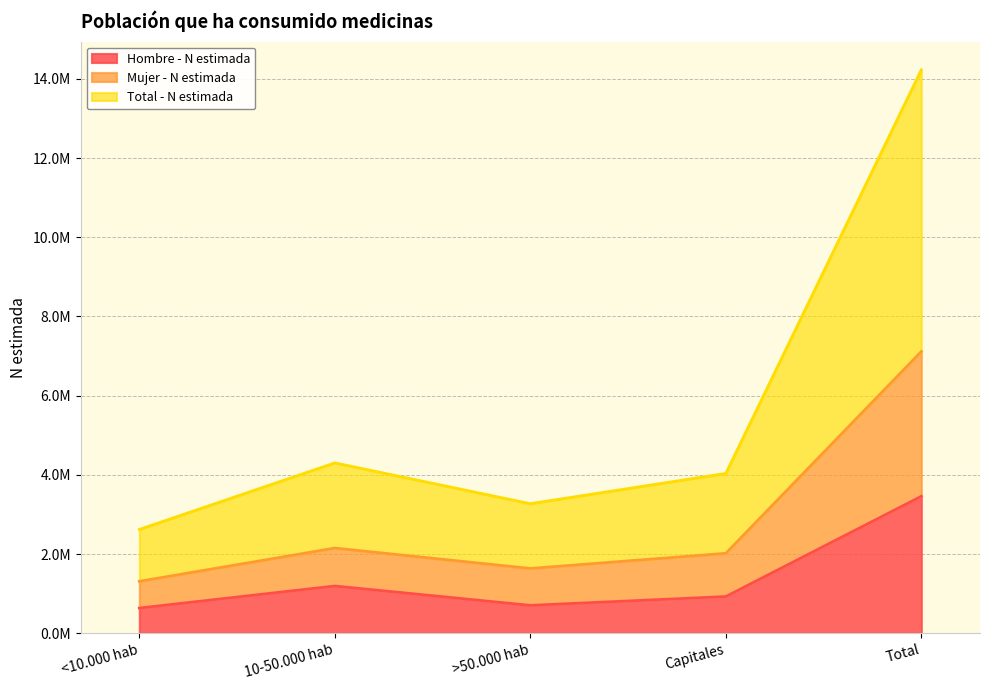

What is the maximum value for Total - N estimada?

14231482